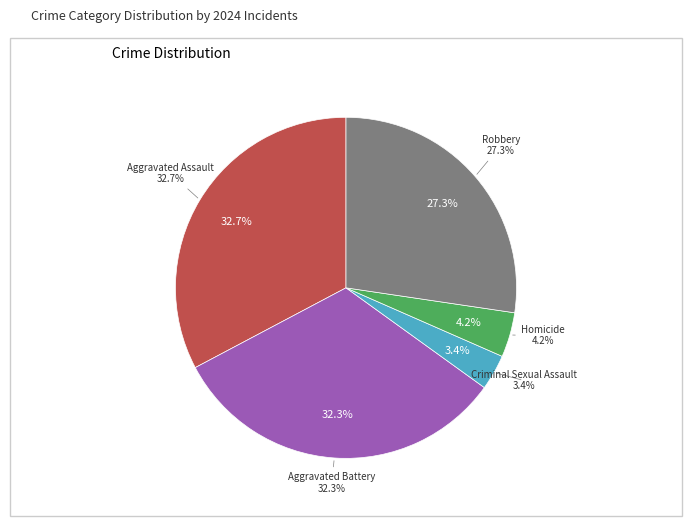

Does any single category account for the majority?

No